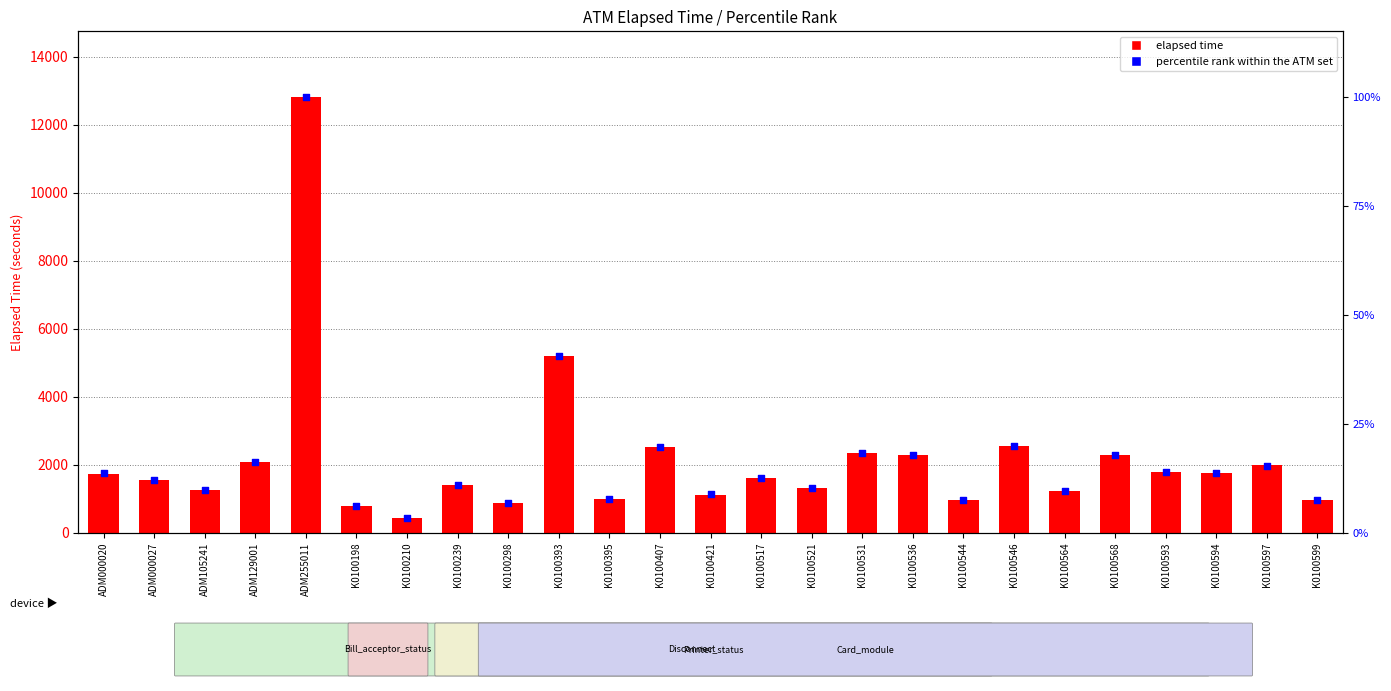

Which series has the largest total across all categories?

elapsed time